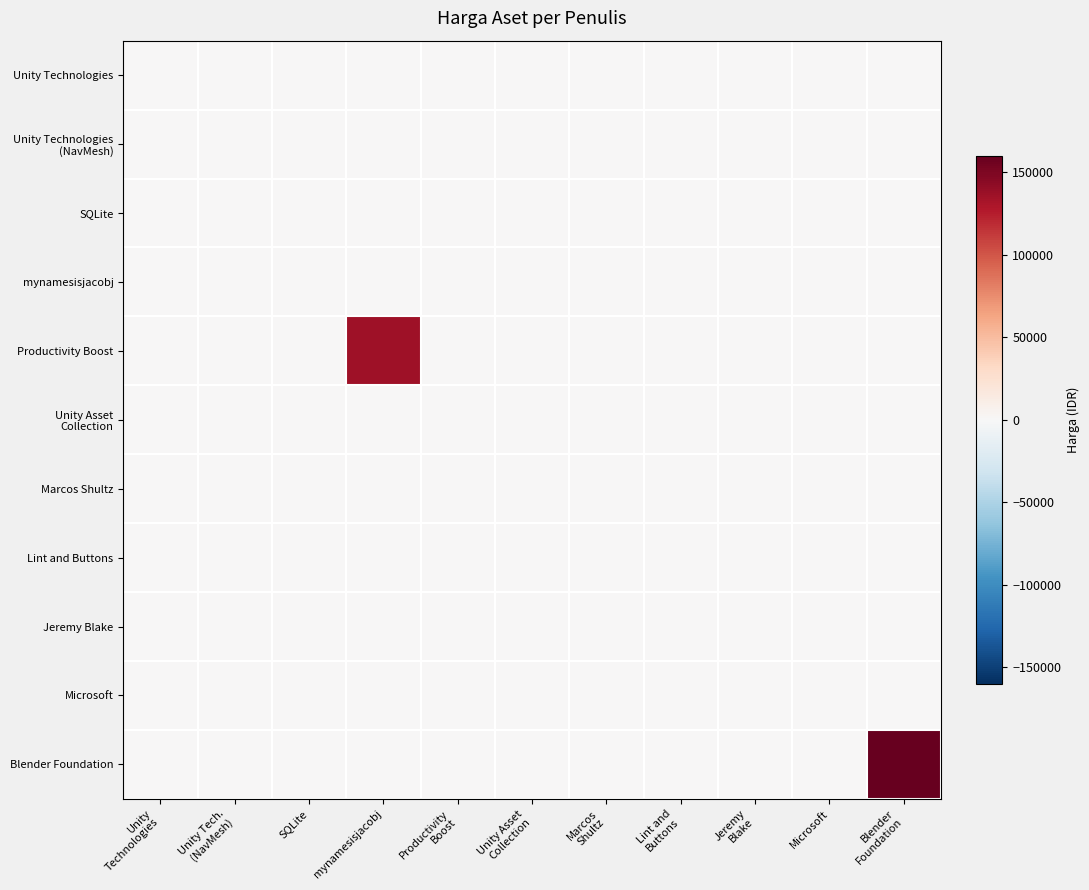

Between Blender
Foundation and Unity
Technologies, which is larger?

Blender
Foundation